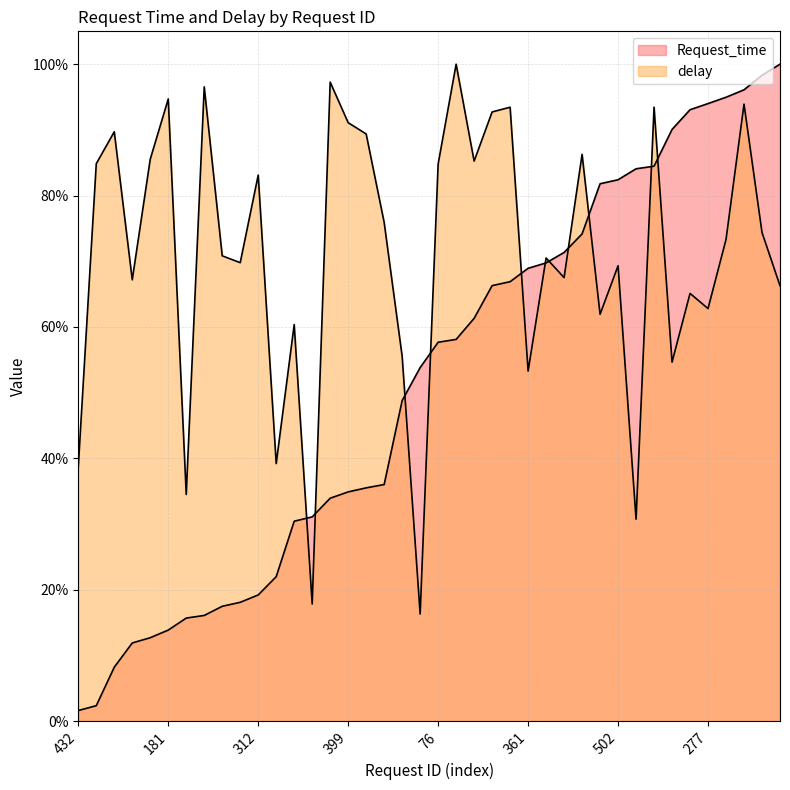

The delay series shows 0.7 at 135. True or false?

True